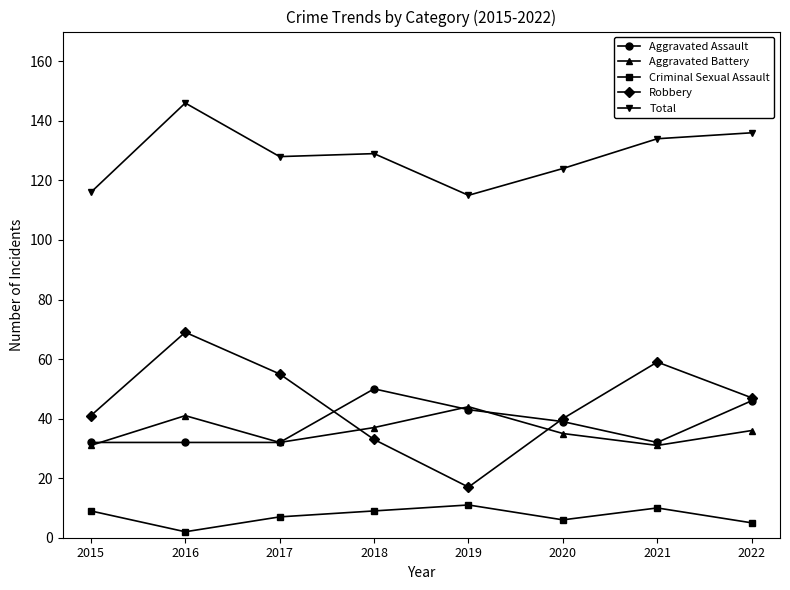

True or false: Aggravated Battery has a value of 20 at 2022.

False